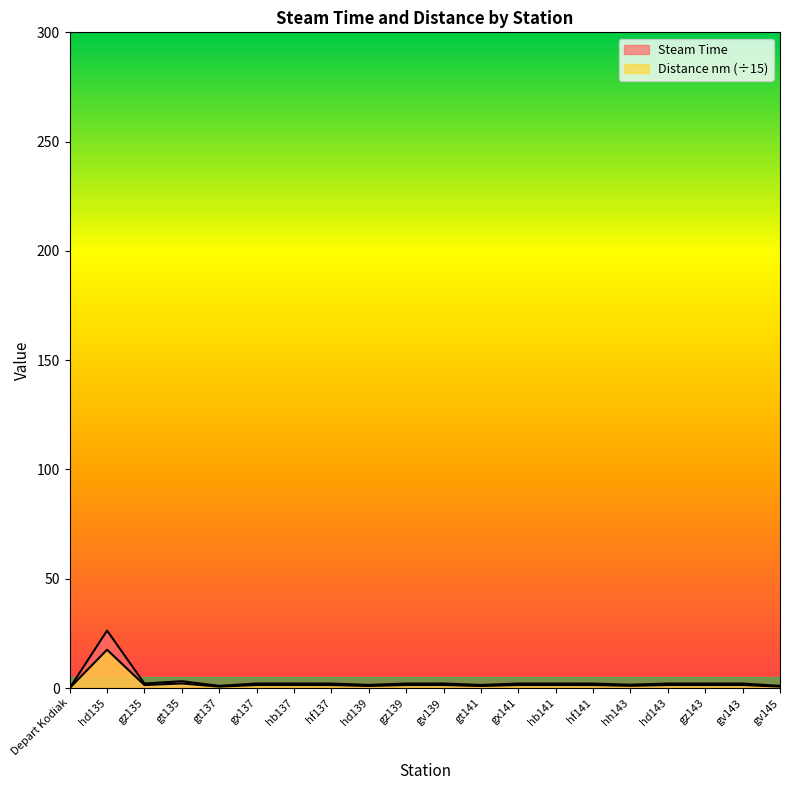

At how many categories does at least one series exceed 16?

1